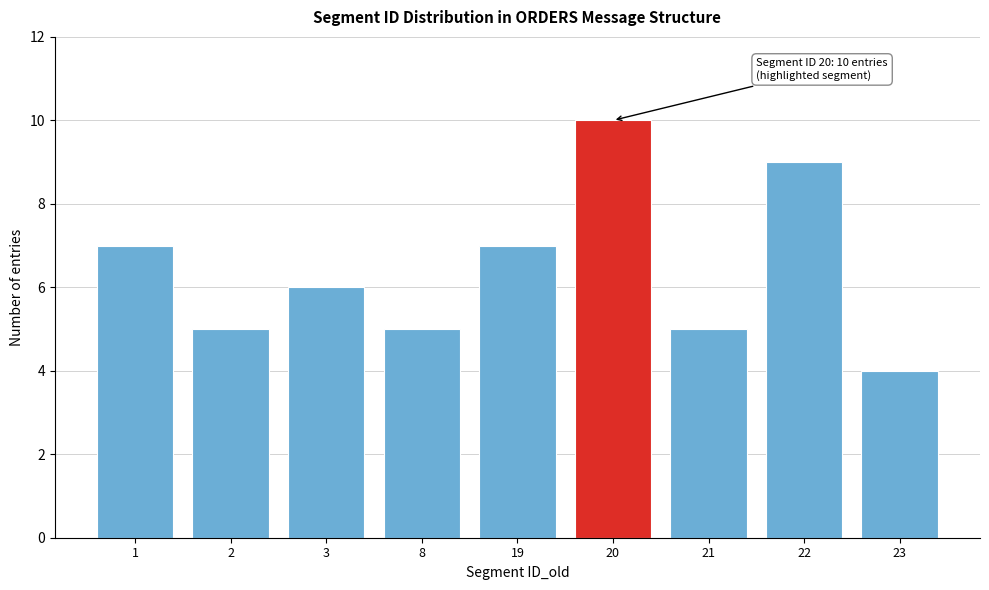

Reading left to right, transcribe all the data shown in this chart.

1=7	2=5	3=6	8=5	19=7	20=10	21=5	22=9	23=4